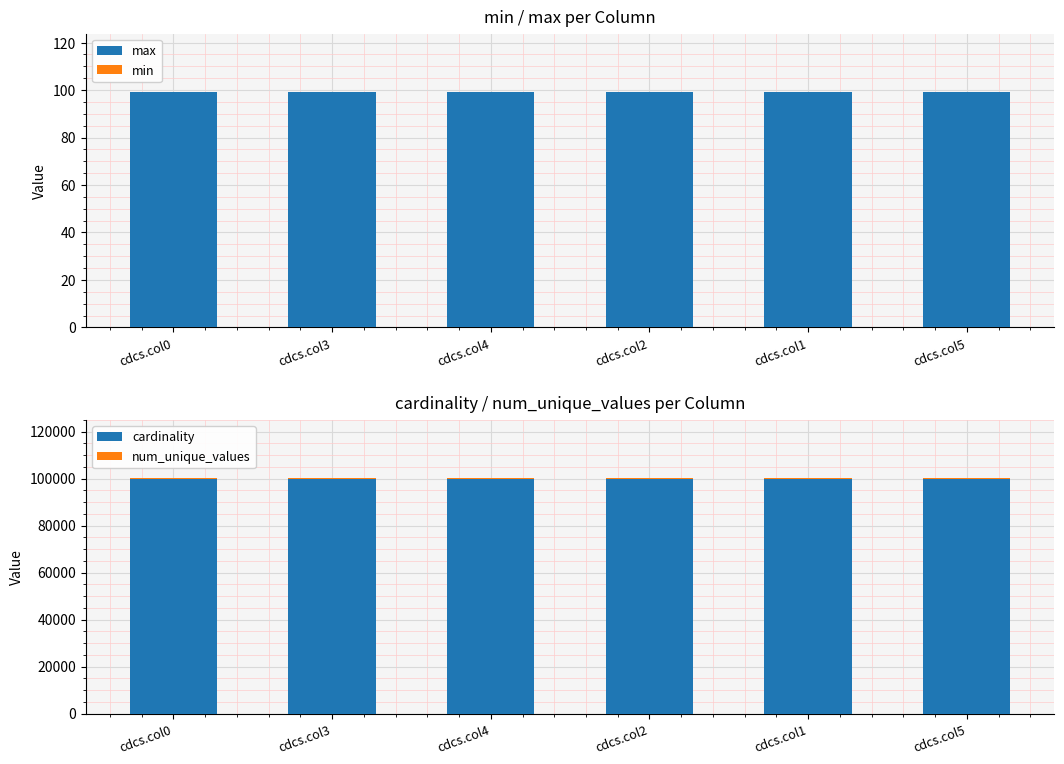

What is the value of the num_unique_values bar at the 6th from the left?

100